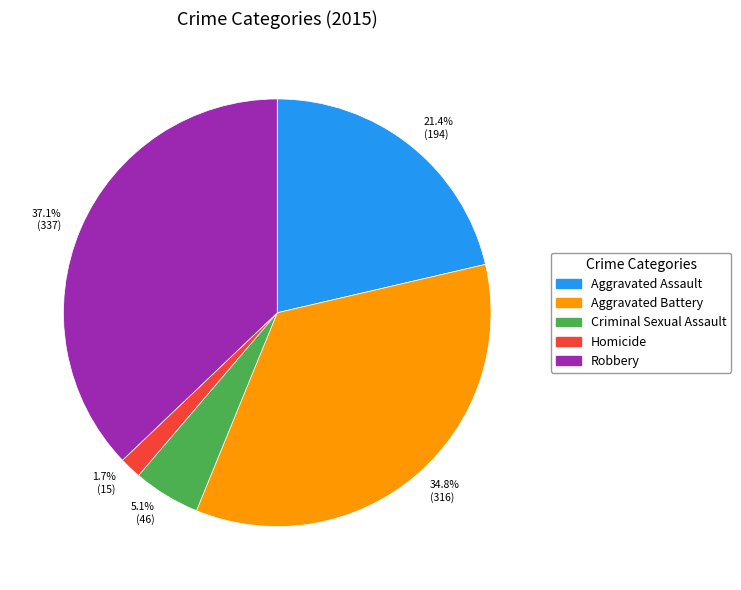

What is the largest slice in the pie chart?

37.1% (337)